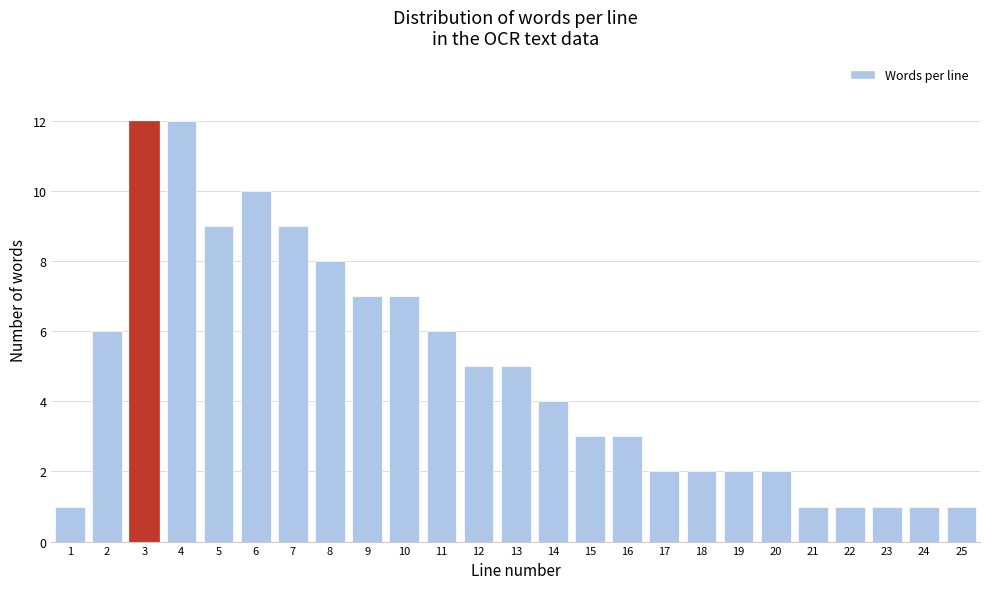

Reading right to left, what are all the values shown in this chart?

1	1	1	1	1	2	2	2	2	3	3	4	5	5	6	7	7	8	9	10	9	12	12	6	1